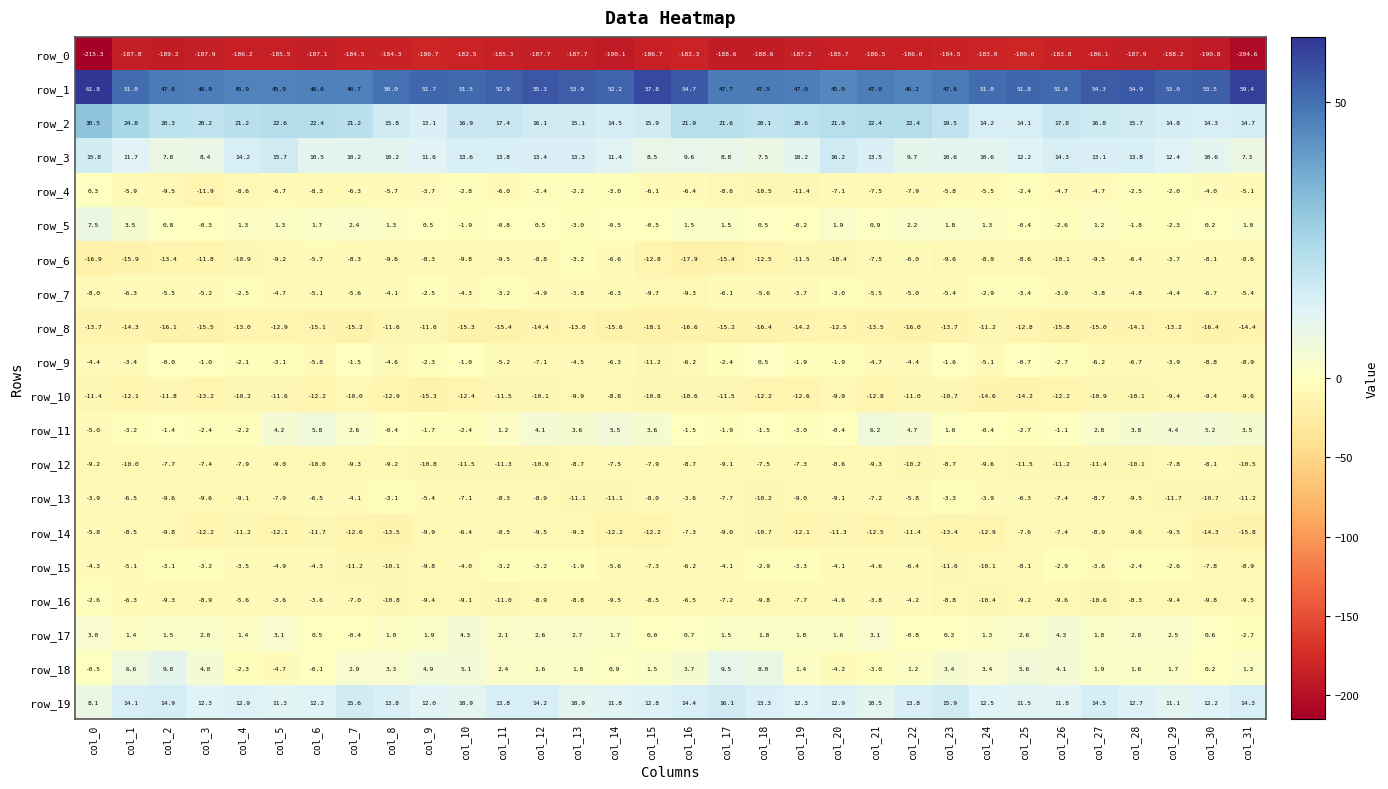

At which label does row_6 reach its minimum?

col_16